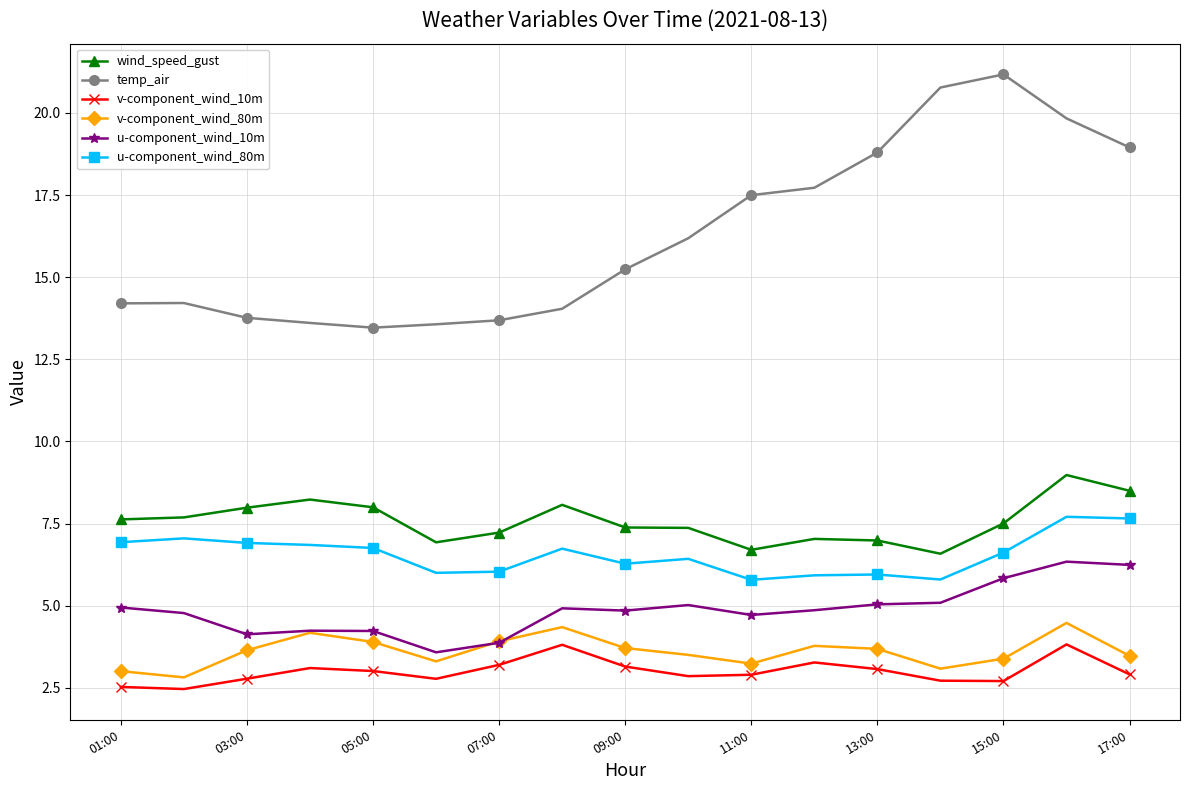

Does the chart display data point markers on the line(s)?

Yes